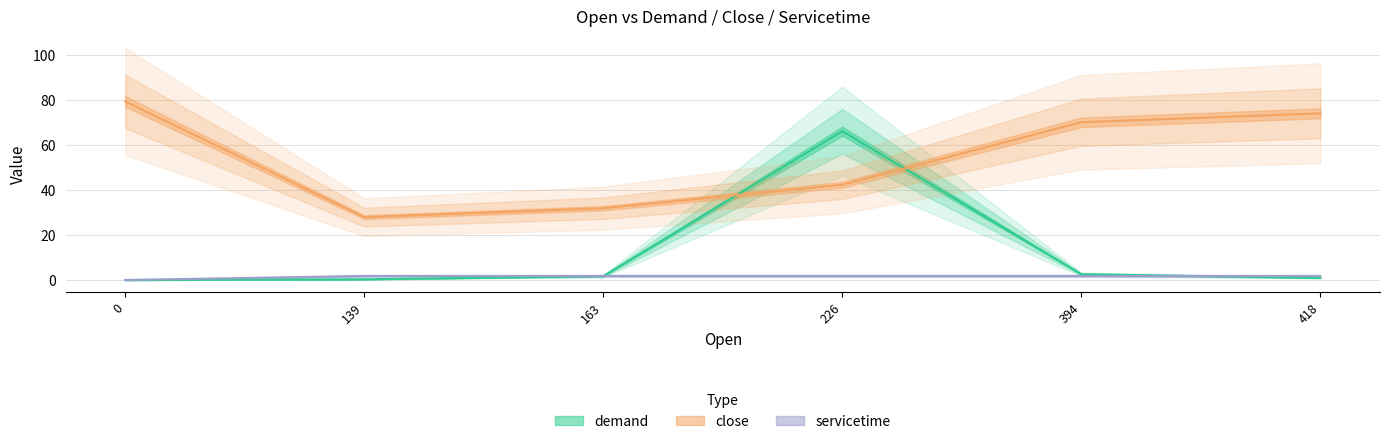

How many data points does each series have?

6